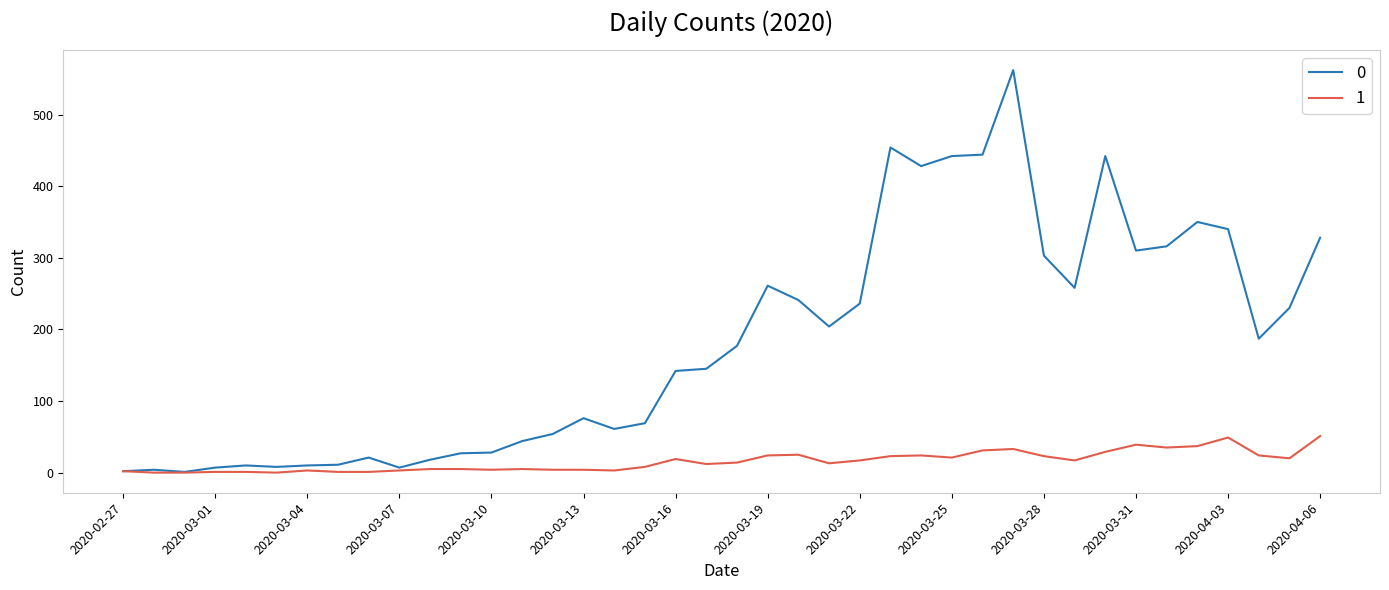

What is the maximum value shown in the chart?

562